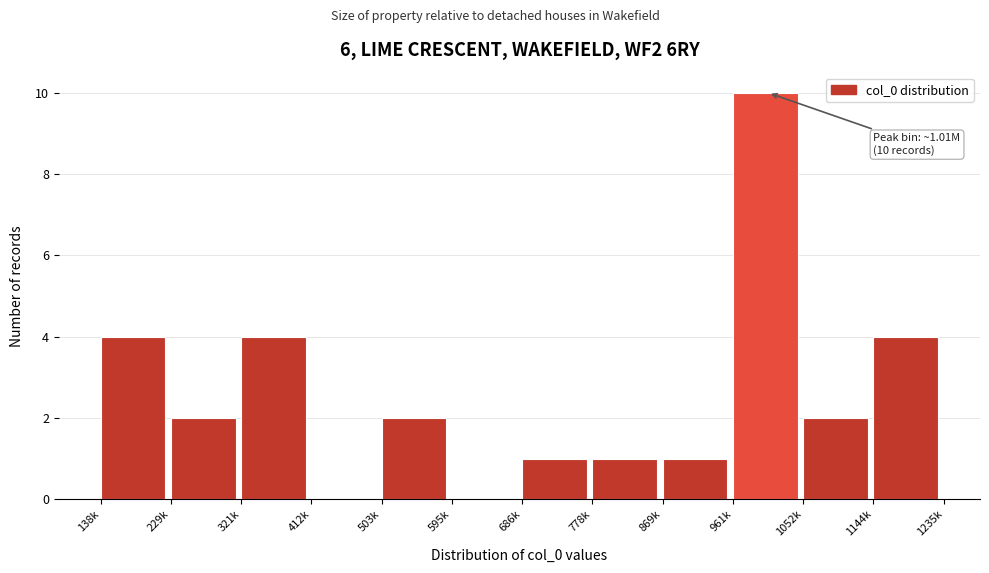

Reading right to left, list all the values displayed in this chart.

1144k=4	1052k=2	961k=10	869k=1	778k=1	686k=1	595k=0	503k=2	412k=0	321k=4	229k=2	138k=4